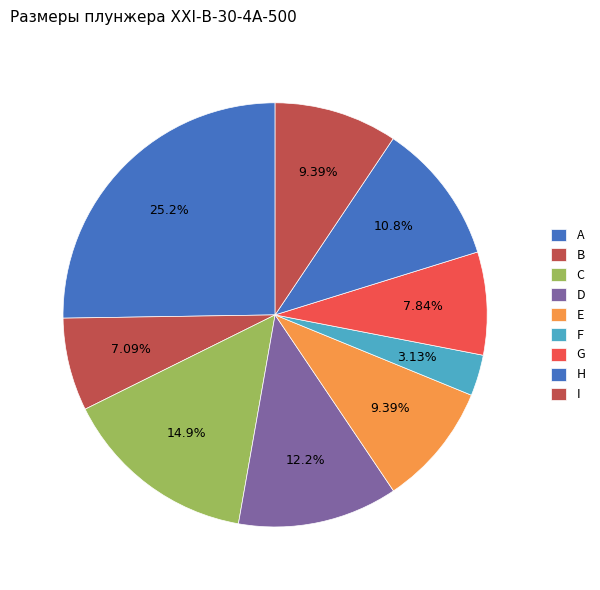

Is the sum of I and F greater than half?

No